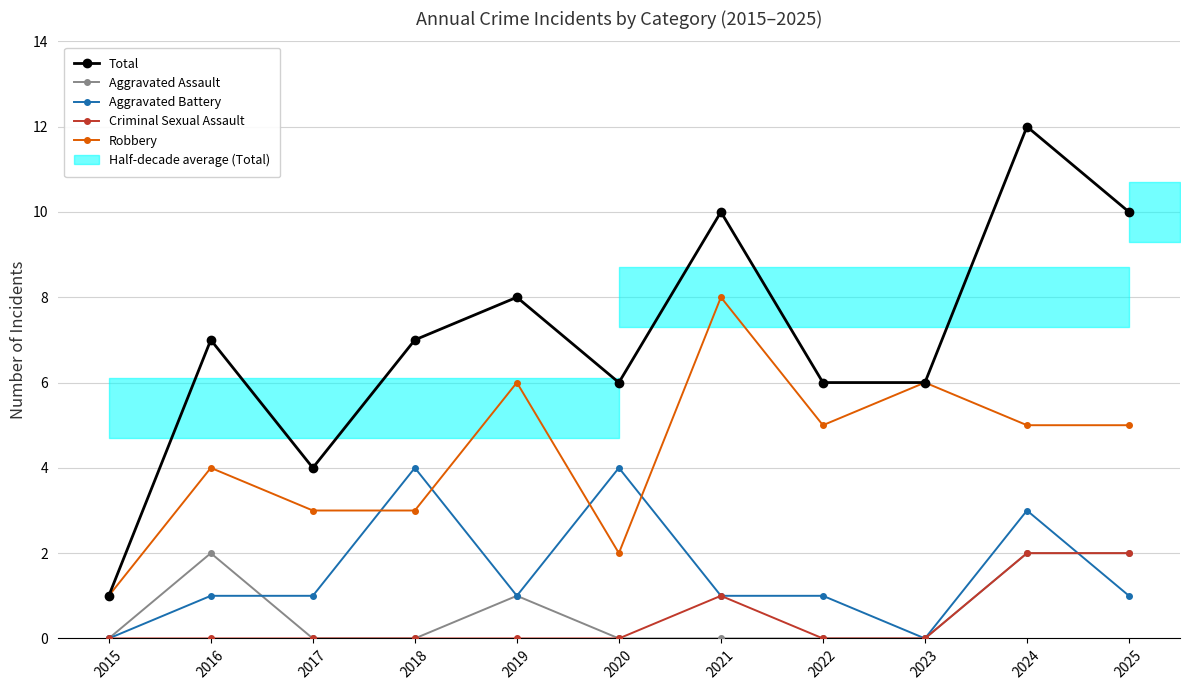

How many lines are shown in the chart?

5